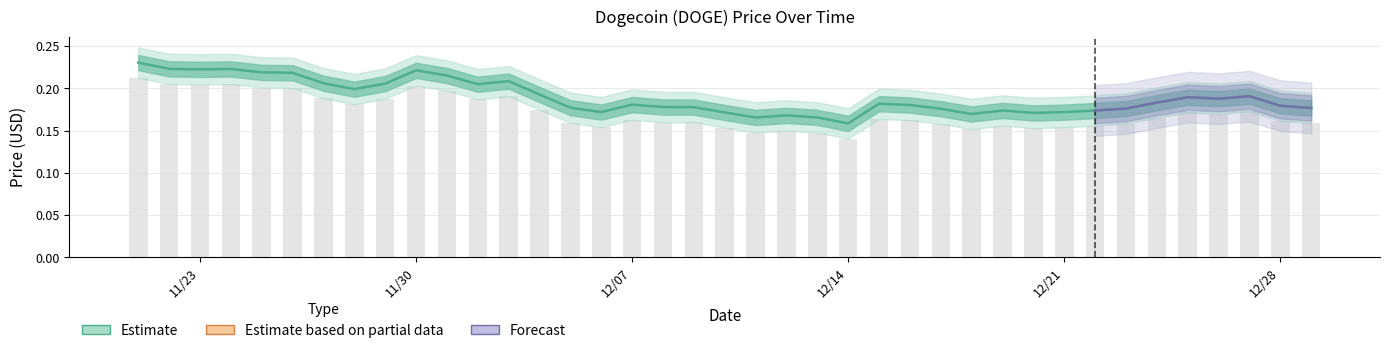

Are the bars horizontal?

No